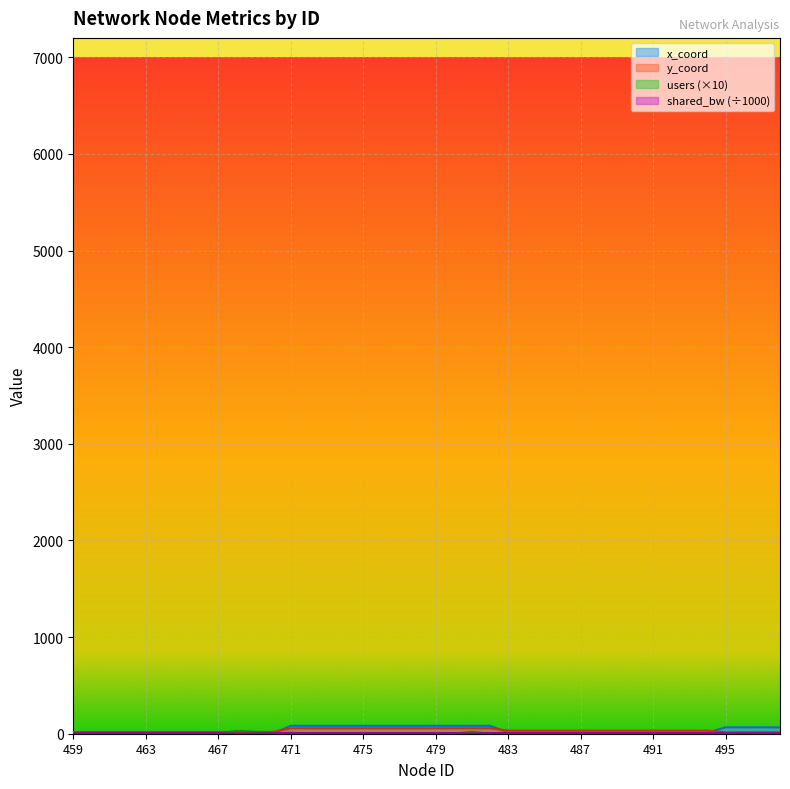

What is the value of the y_coord point at the 1st from the left?

18.0